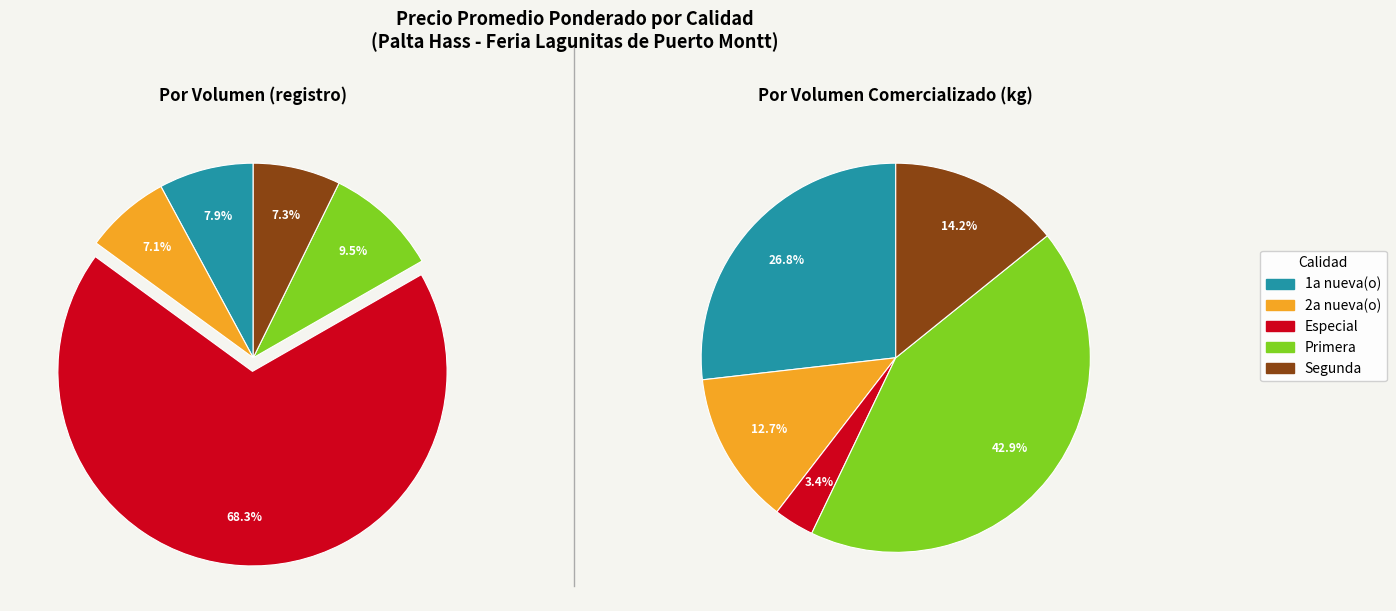

Combined, do Primera and 2a nueva(o) account for over 50%?

No